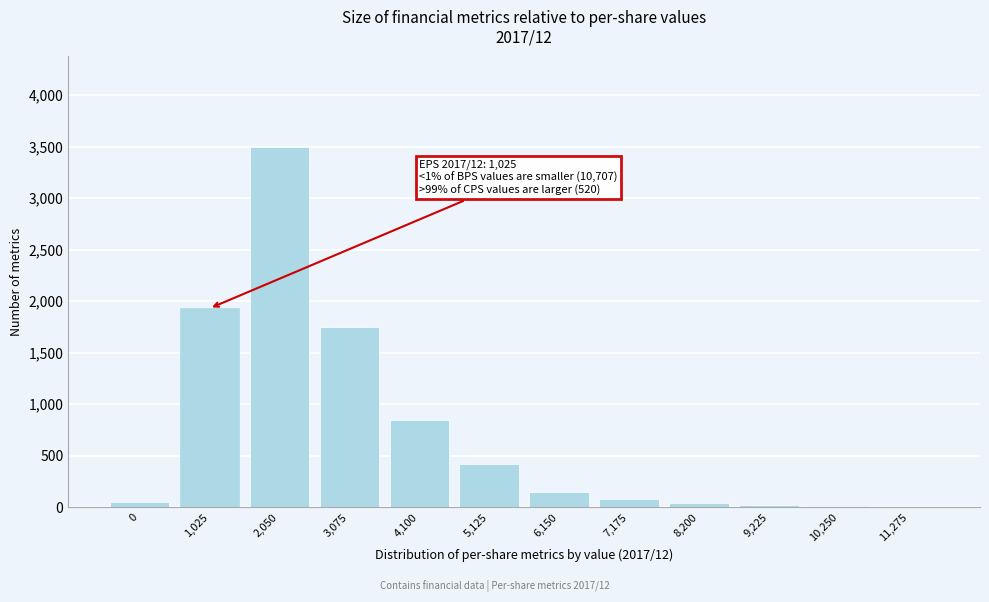

At which category does the chart reach its peak across all series?

2,050